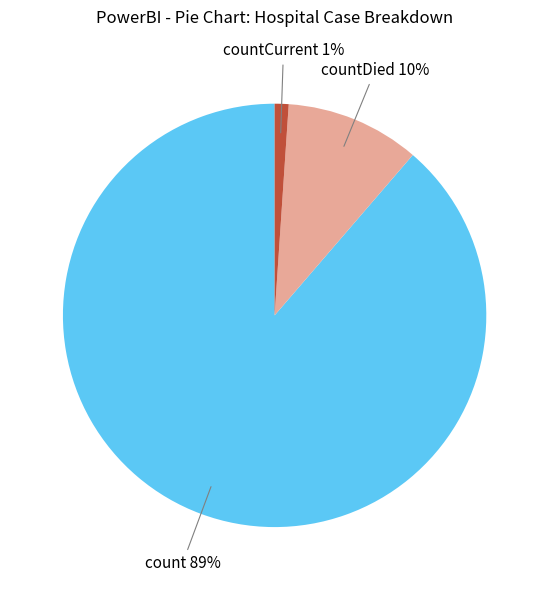

To the nearest percent, what is the difference between the largest and smallest slice percentages?

88%